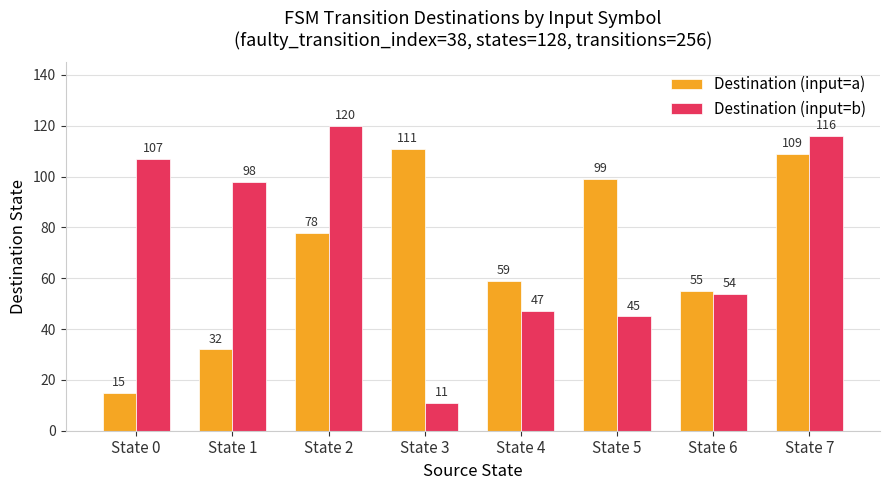

Reading left to right, transcribe all the data shown in this chart.

Destination (input=a): State 0=15	State 1=32	State 2=78	State 3=111	State 4=59	State 5=99	State 6=55	State 7=109
Destination (input=b): State 0=107	State 1=98	State 2=120	State 3=11	State 4=47	State 5=45	State 6=54	State 7=116